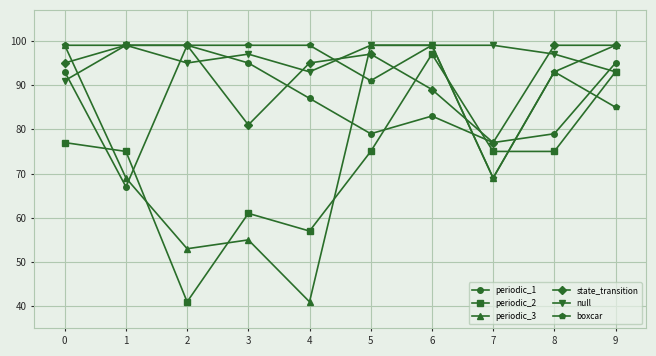

What is the difference between the maximum and minimum values in the periodic_1 series?

32